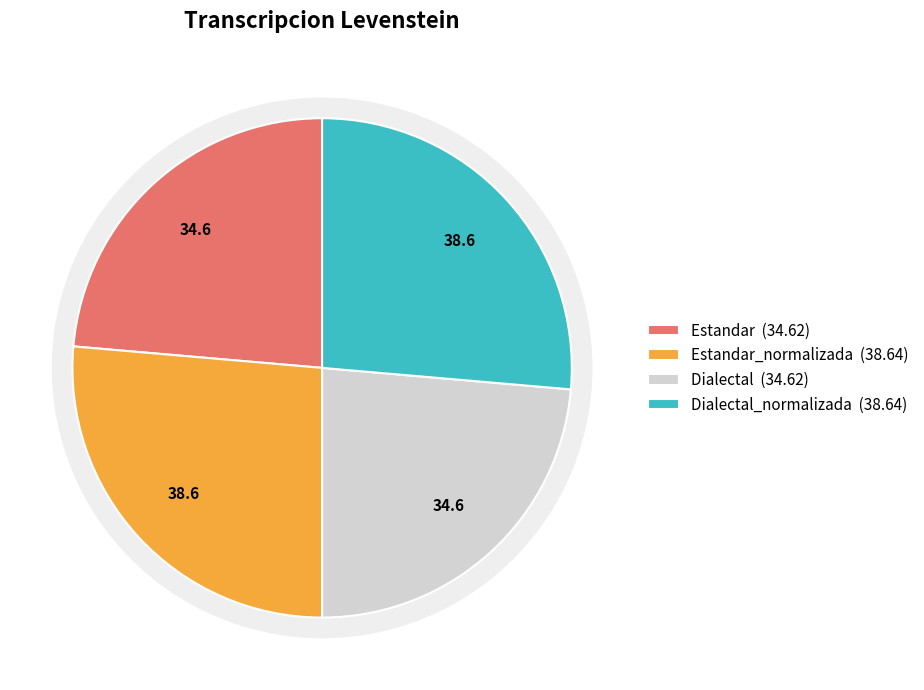

Which category has the biggest portion of the pie?

Estandar_normalizada